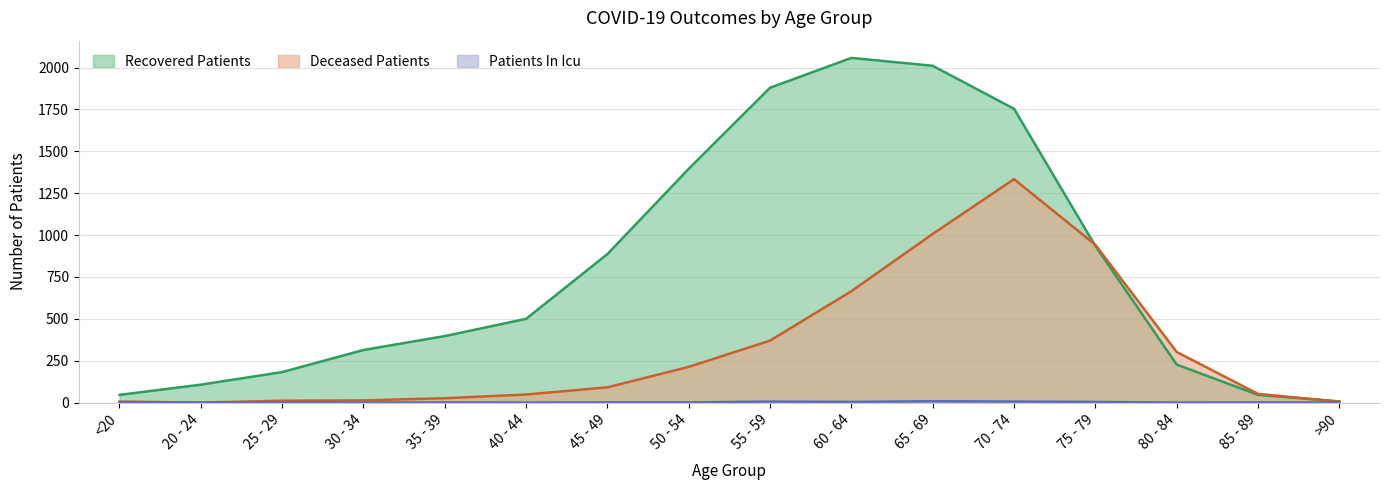

Reading left to right, extract all data points from this chart.

recovered_patients: 46	107	182	314	397	500	887	1396	1880	2058	2011	1754	935	227	46	7
deceased_patients: 6	0	11	13	26	48	91	213	370	665	1007	1334	942	302	52	5
patients_in_icu: 1	0	0	0	1	0	1	1	6	4	8	6	4	0	1	0